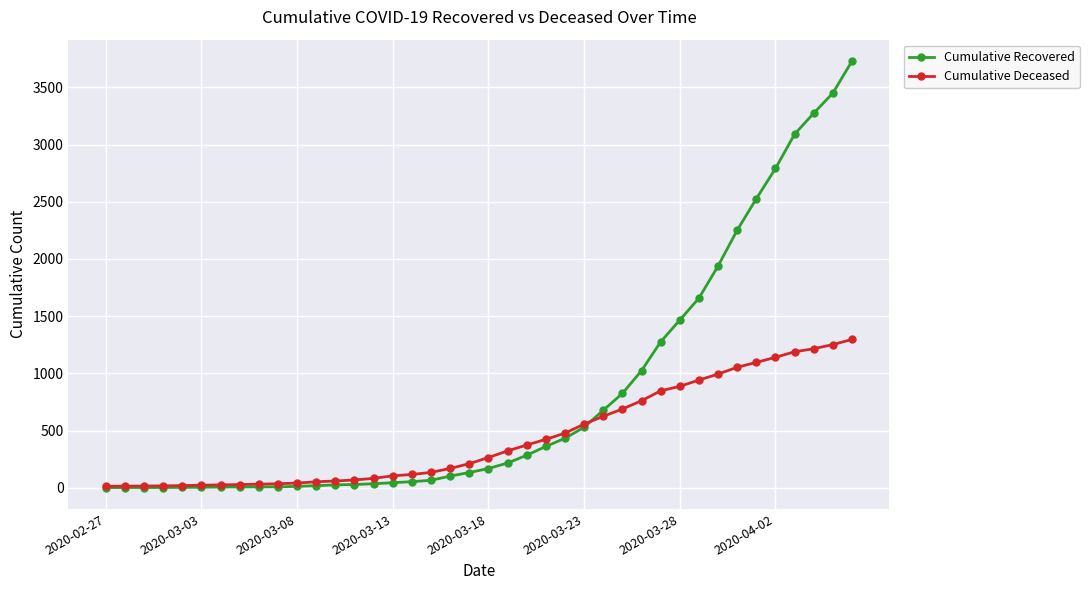

List the series in order of their overall mean, lowest first.

Cumulative Deceased, Cumulative Recovered